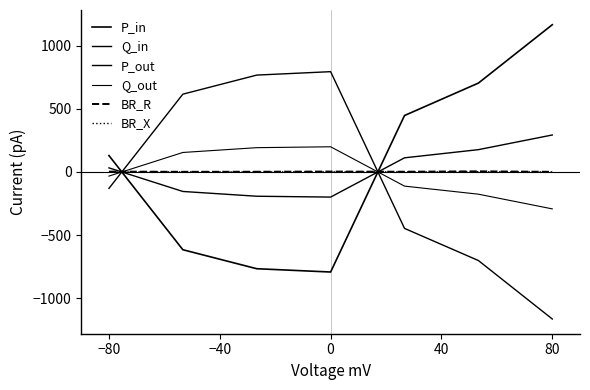

Does the chart display data point markers on the line(s)?

No